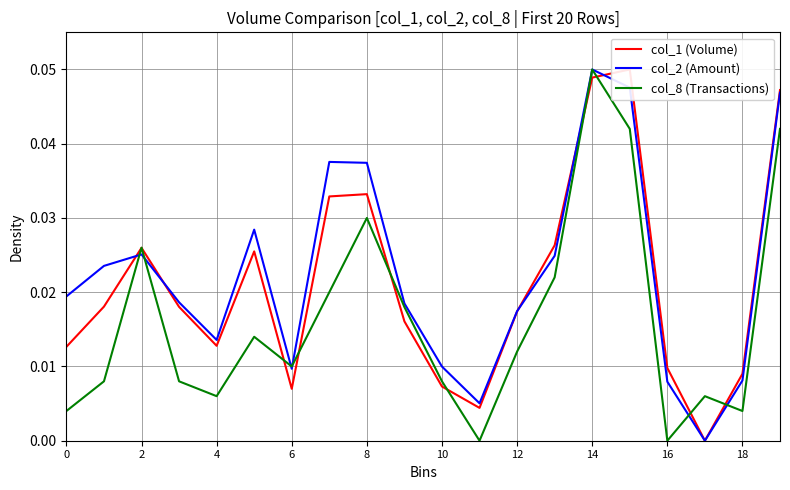

Which category has the highest value in the col_8 (Transactions) series?

14